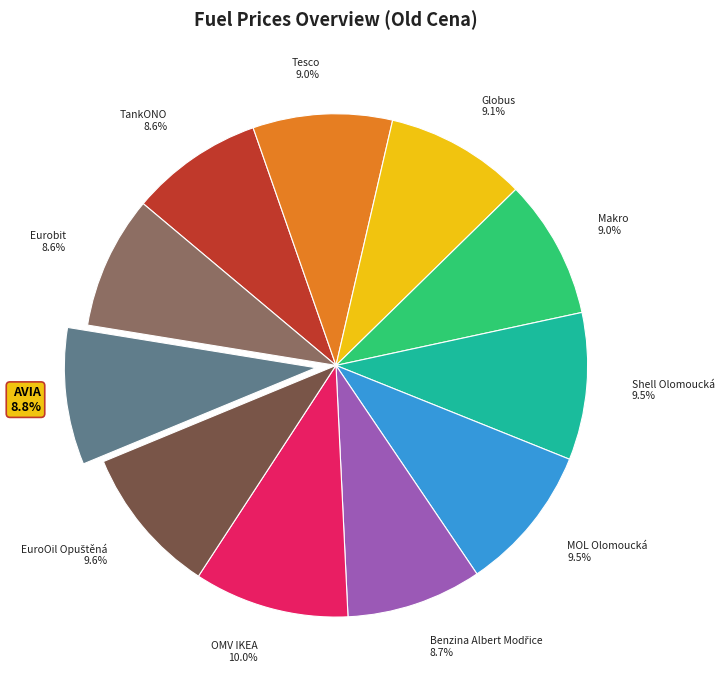

Is there a majority slice in this chart?

No